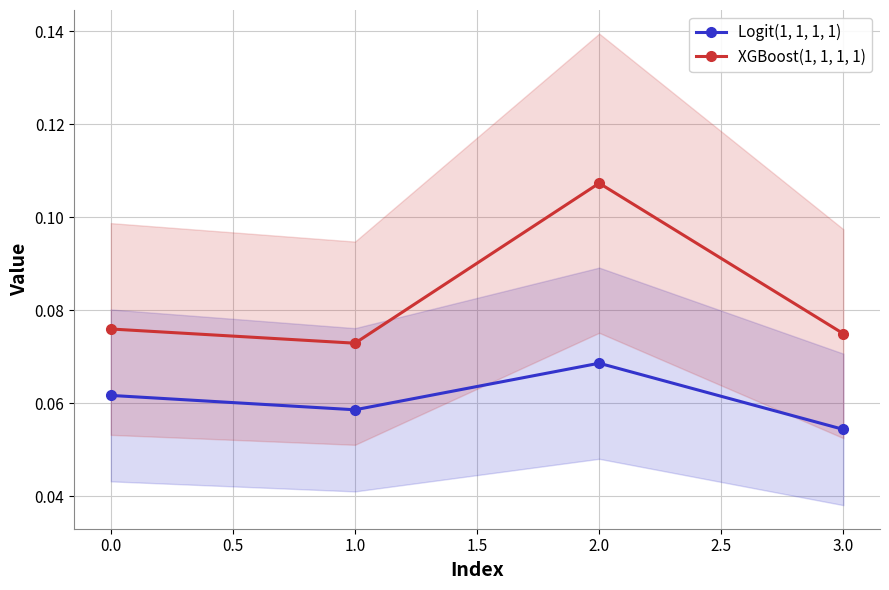

The value of XGBoost(1, 1, 1, 1) at 0.0 is 0.0. True or false?

False